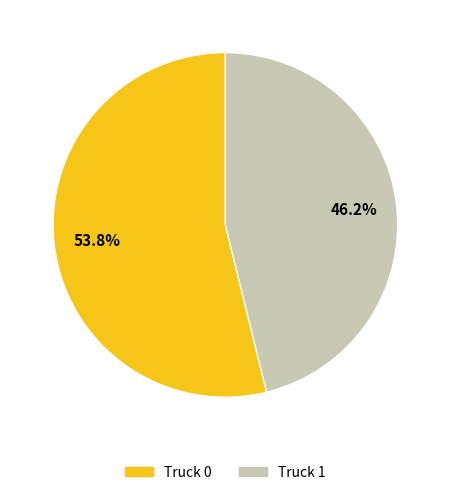

Which has a higher value, Truck 1 or Truck 0?

Truck 0